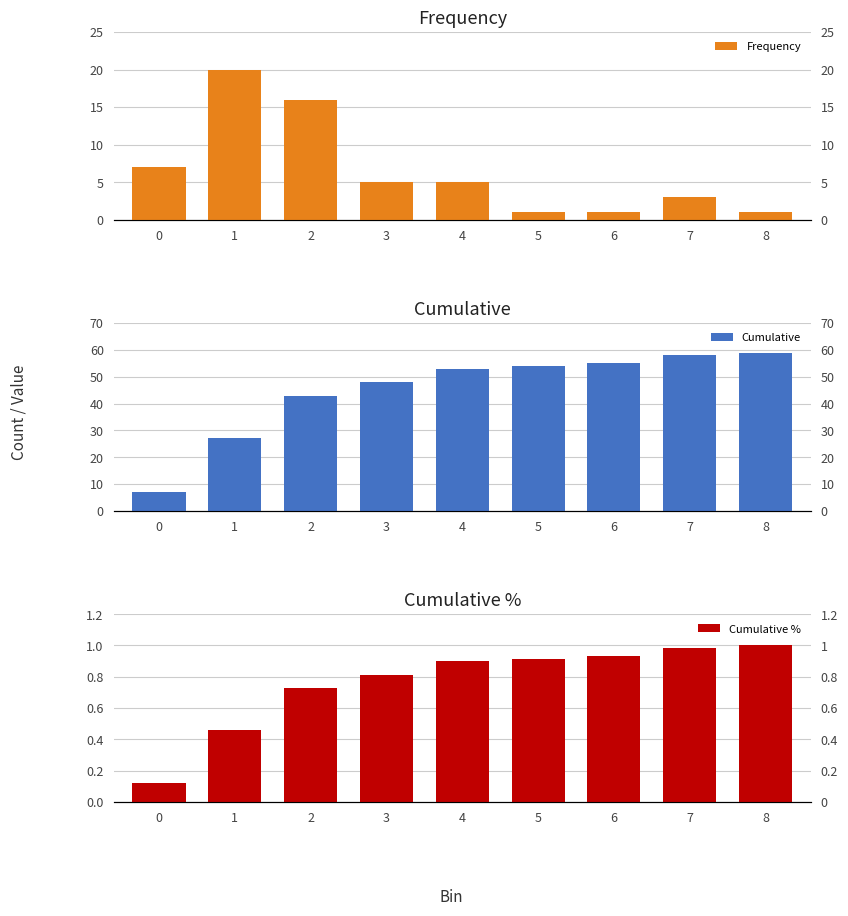

What is the difference between the highest and lowest values at 7?

57.0